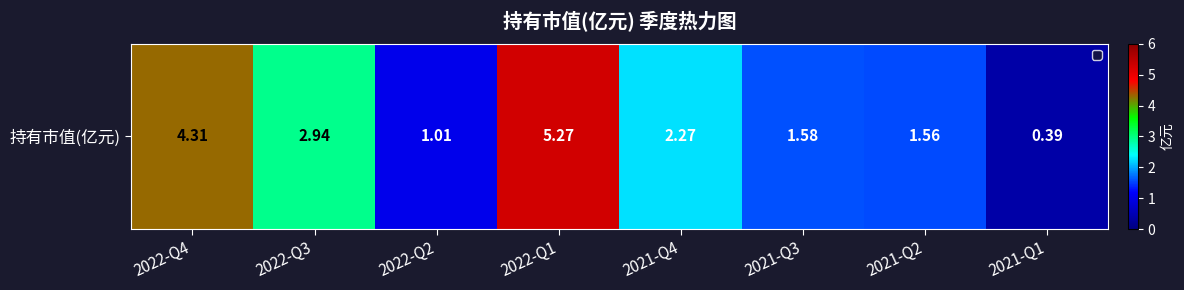

What is the average value?

2.4